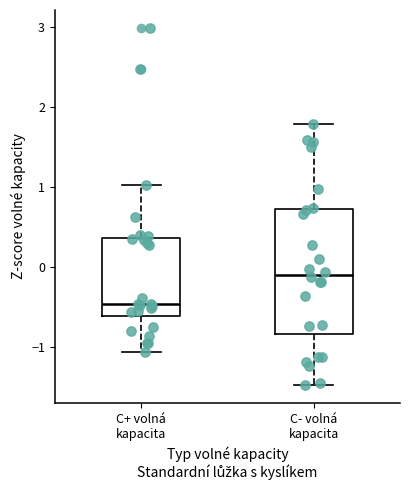

Where does the median line of the box for C+ volná kapacita sit on the y-axis? The values are not printed on the chart, so give them approximately, as read against the axis.

-0.5